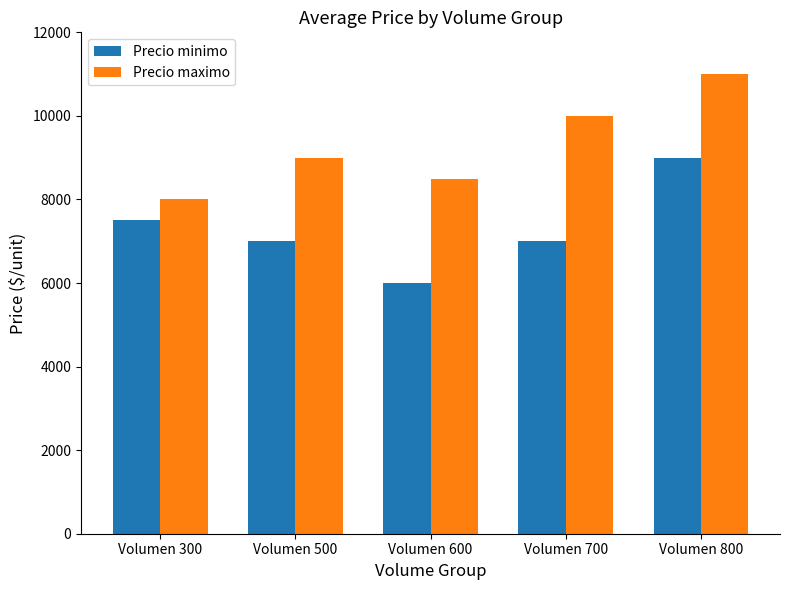

At which category is the sum across all series the highest?

Volumen 800